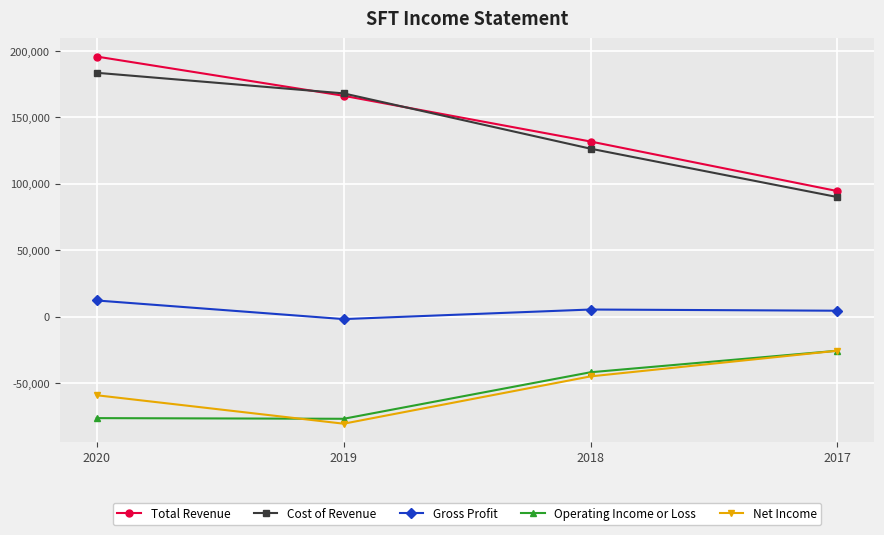

At how many categories does at least one series exceed 189928?

1